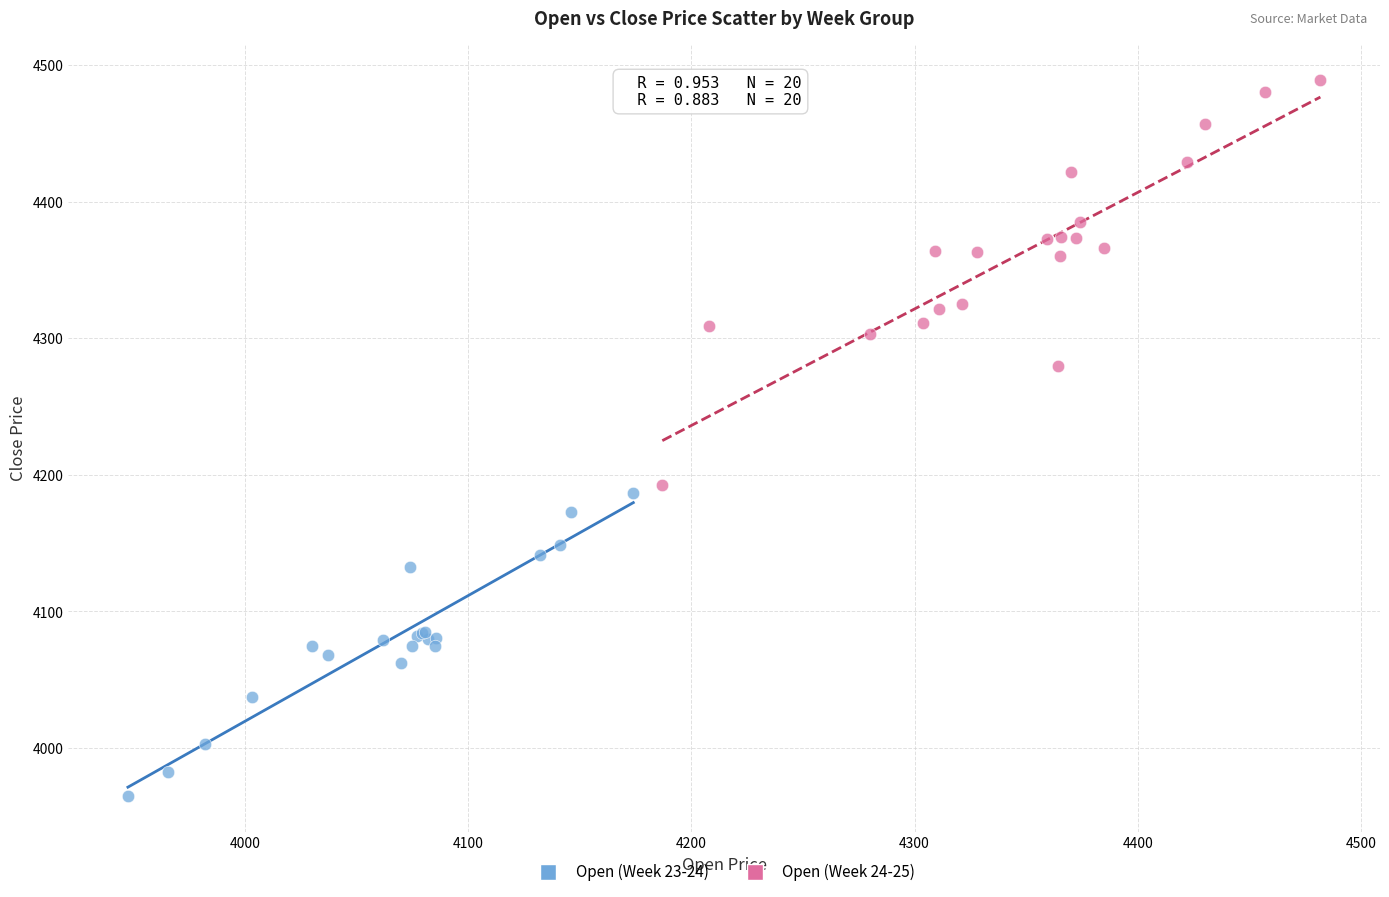

Which series has the largest Y range (max minus min)?

Open (Week 24-25)